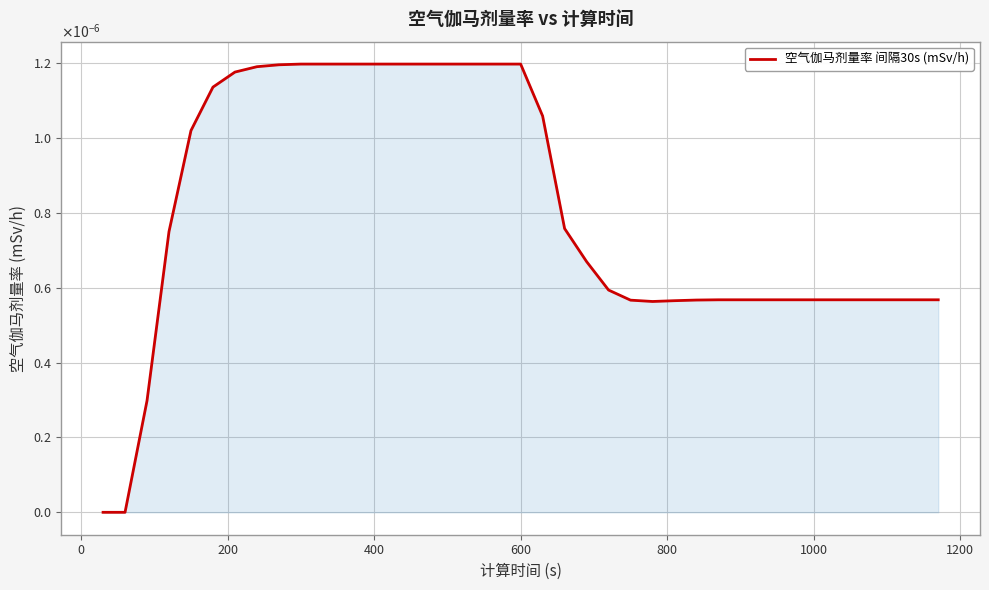

Is this an area chart (filled region under the line)?

Yes